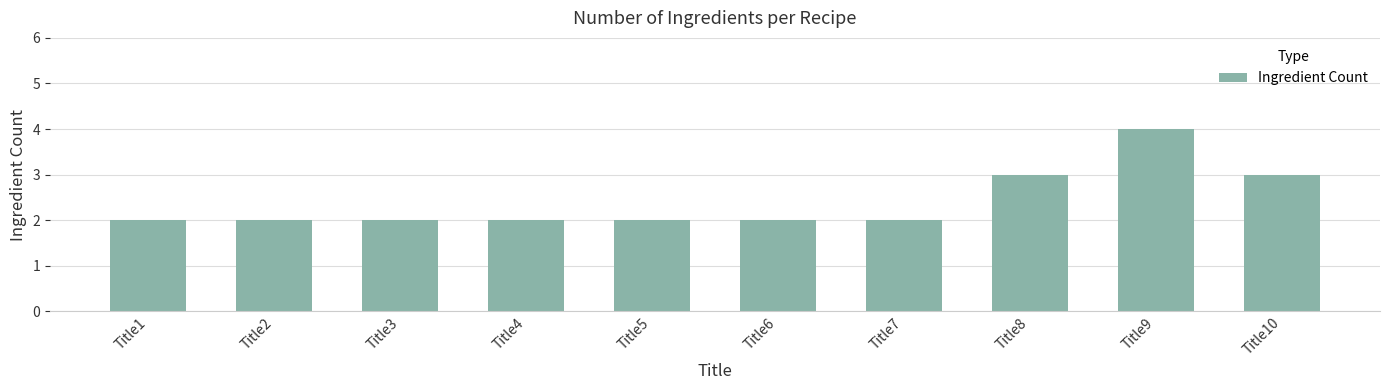

Reading right to left, what are all the values shown in this chart?

3	4	3	2	2	2	2	2	2	2